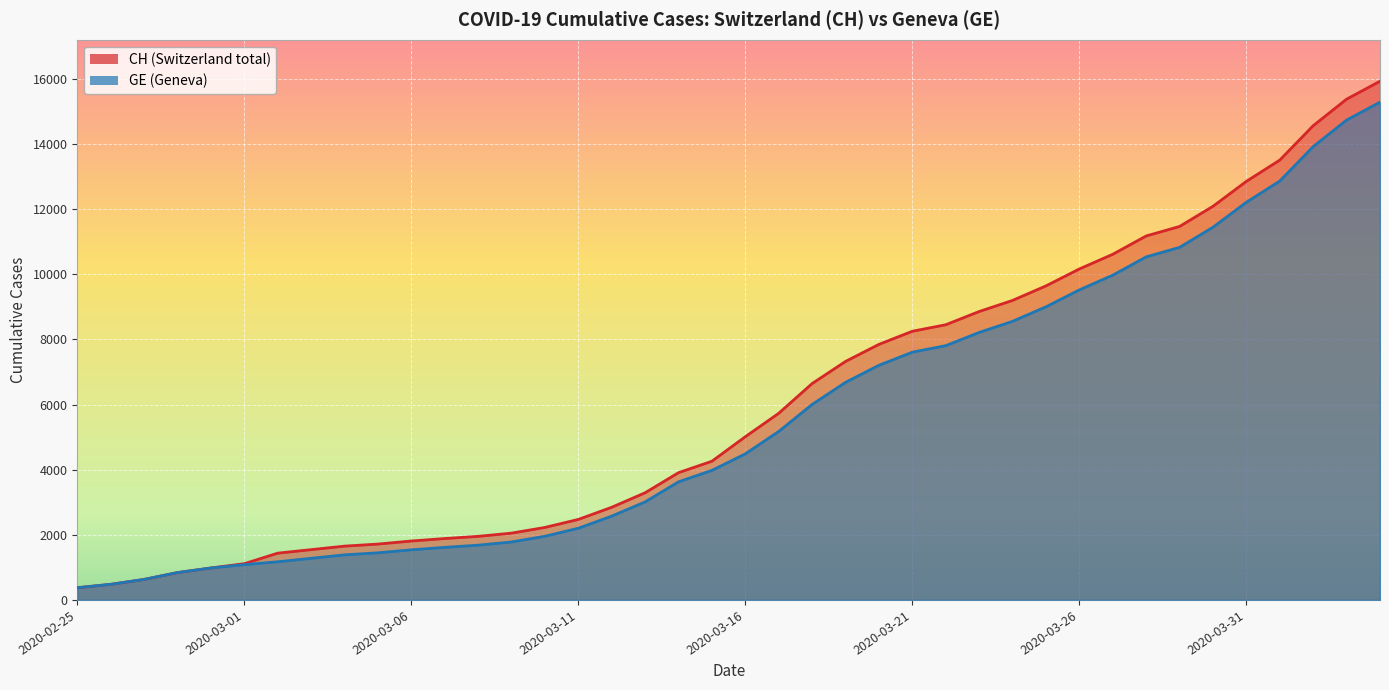

Which category has the highest value in the GE series?

2020-04-04